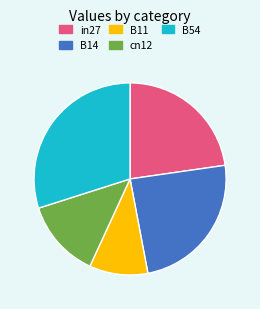

The B54 slice represents 30% of the pie. True or false?

True